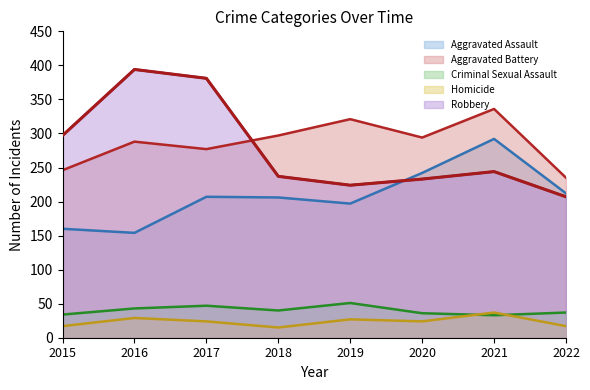

Reading left to right, what are all the values shown in this chart?

Aggravated Assault: 2015=160	2016=154	2017=207	2018=206	2019=197	2020=242	2021=292	2022=212
Aggravated Battery: 2015=246	2016=288	2017=277	2018=297	2019=321	2020=294	2021=336	2022=235
Criminal Sexual Assault: 2015=34	2016=43	2017=47	2018=40	2019=51	2020=36	2021=33	2022=37
Homicide: 2015=17	2016=29	2017=24	2018=15	2019=27	2020=24	2021=37	2022=17
Robbery: 2015=297	2016=394	2017=381	2018=237	2019=224	2020=233	2021=244	2022=207